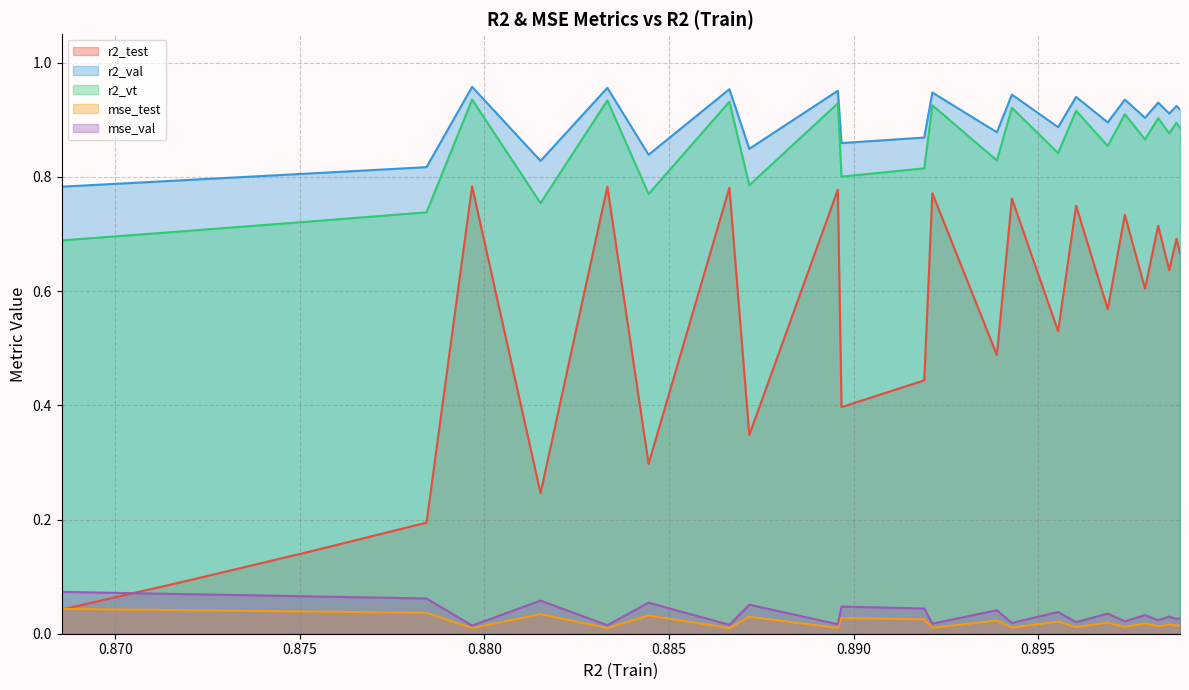

True or false: mse_test and r2_vt intersect in this chart.

False